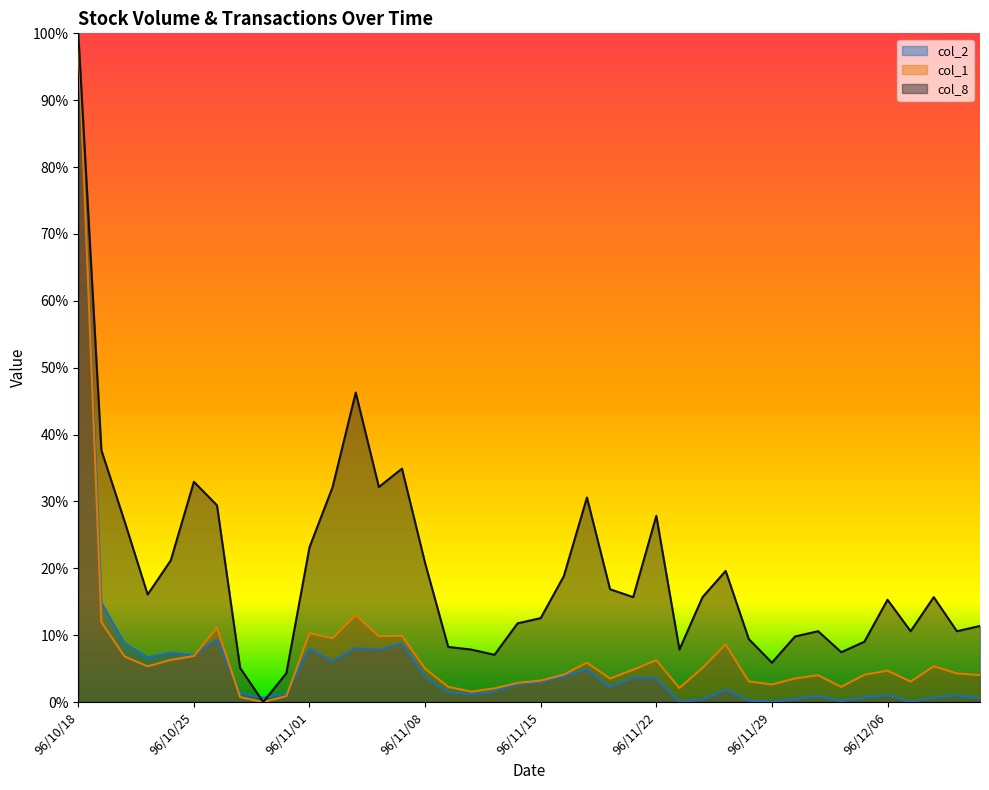

Between 96/11/01 and 96/11/06, which series saw the biggest shift?

col_8